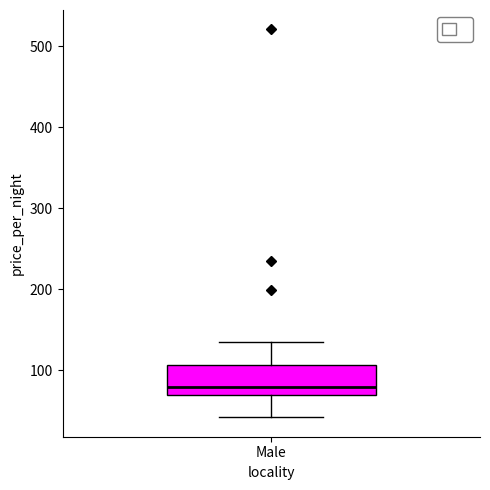

Transcribe this box plot: give where the median line is, the range the box spans, and where the two whiskers end, as read against the y-axis. The values are not printed on the chart, so give them approximately, as read against the axis.

median 80, box 70 to 110, whiskers 40 to 140